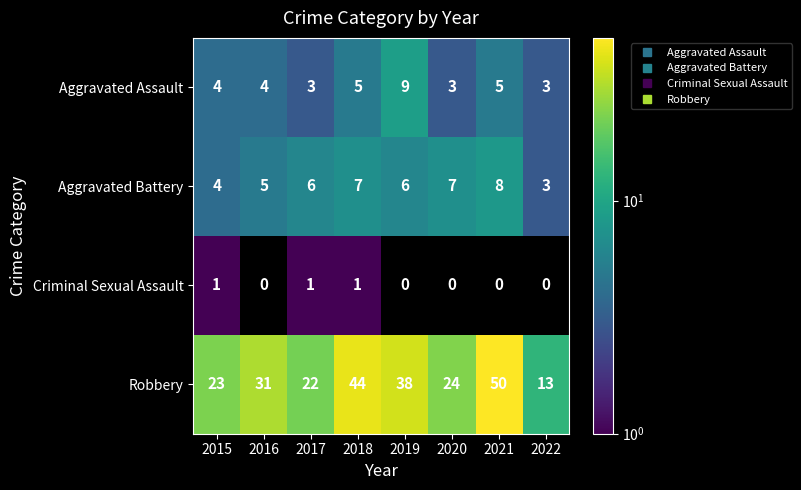

Rank the series at 2017 from lowest to highest value.

Criminal Sexual Assault, Aggravated Assault, Aggravated Battery, Robbery